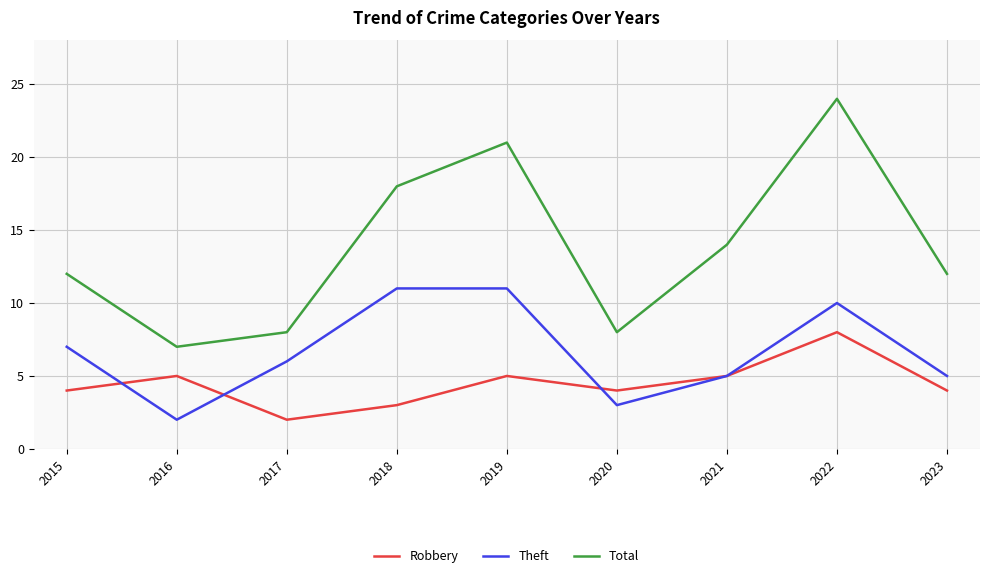

What is the difference between the second highest and second lowest values in the Theft series?

8